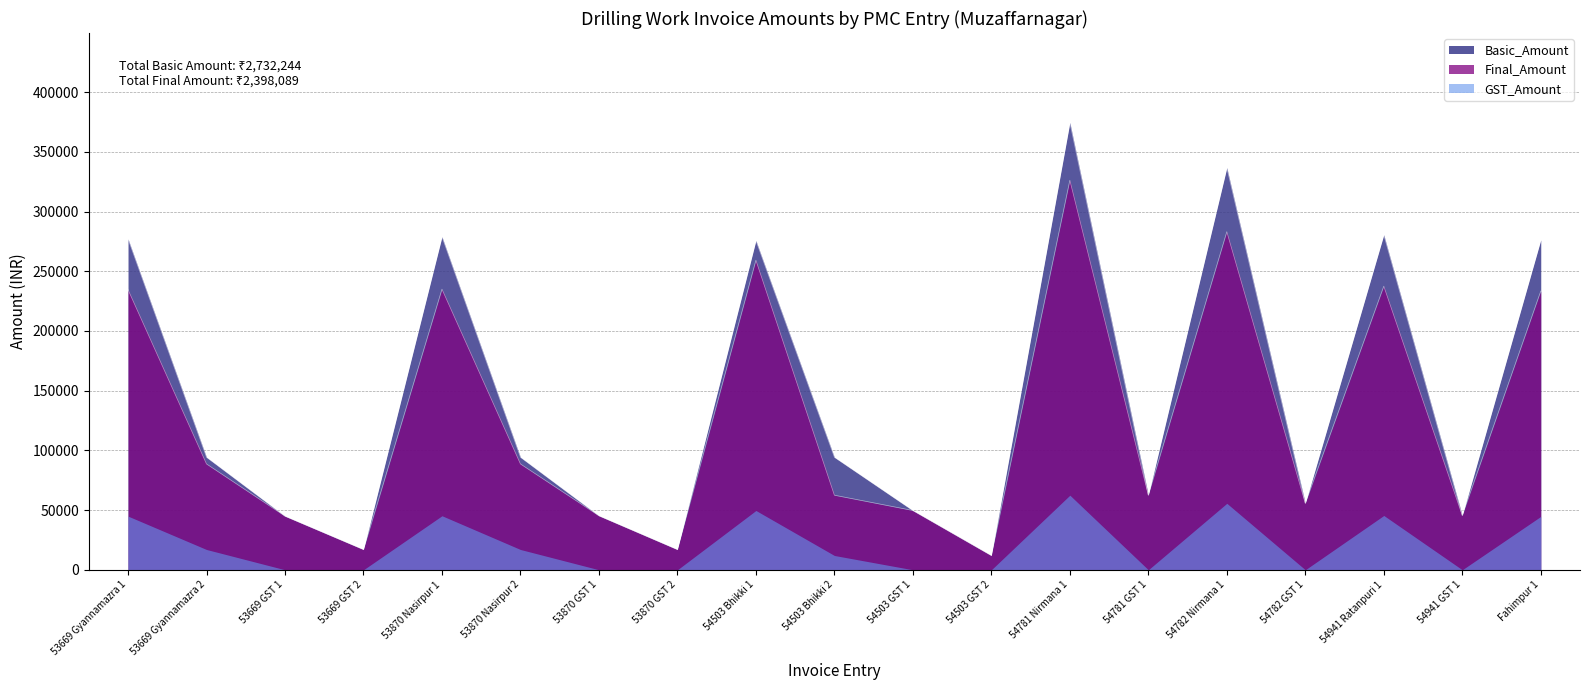

How many data points in Basic_Amount are less than 94275?

9